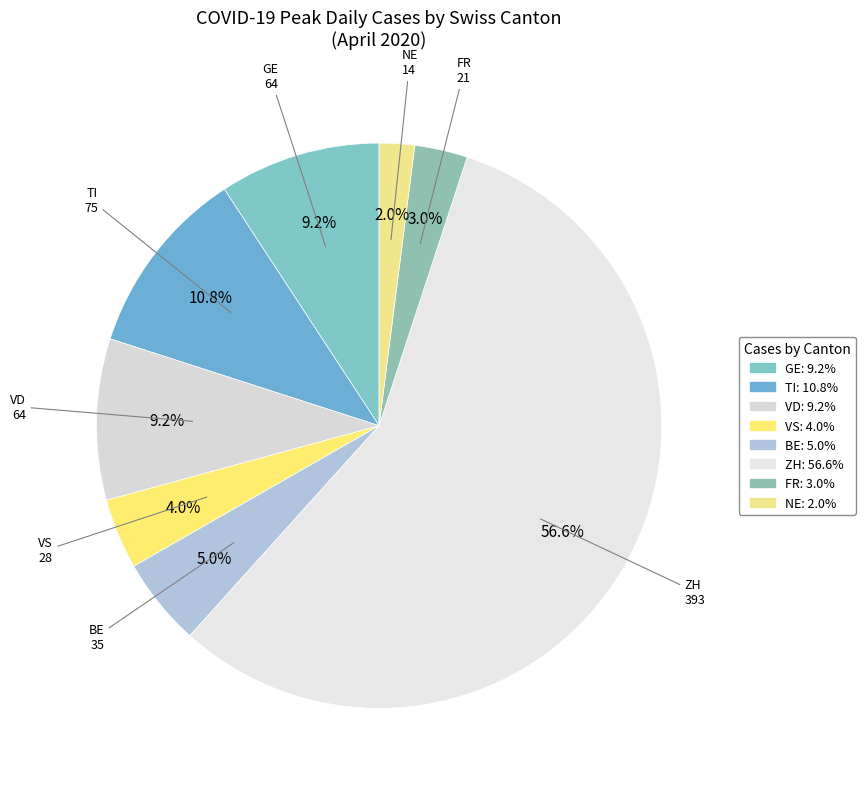

Which category has the smallest portion of the pie?

NE